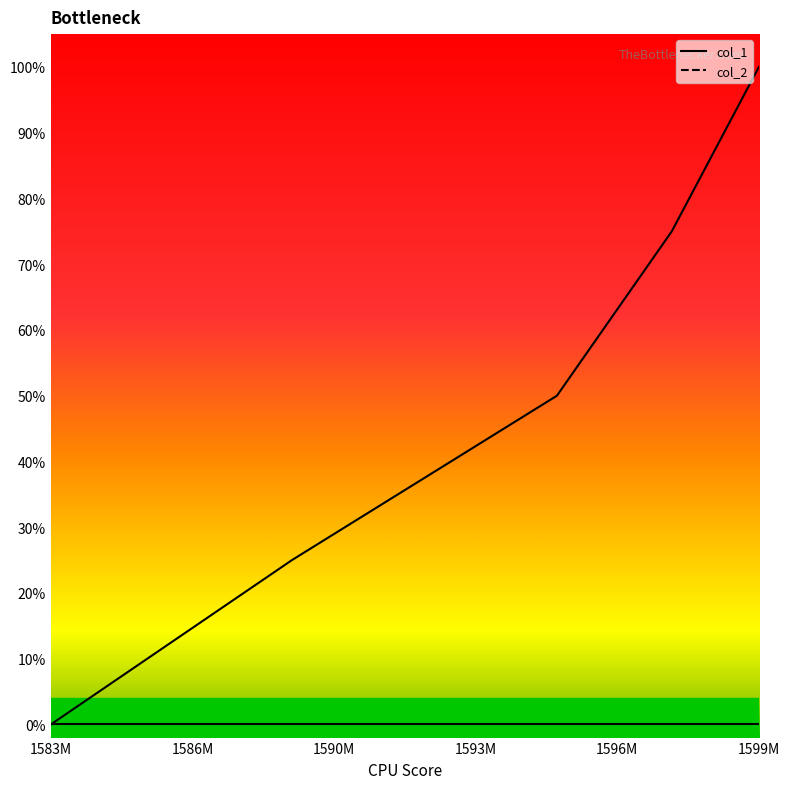

Rank the categories by value from lowest to highest.

1583773418, 1589245415, 1595257340, 1597863743, 1599840140